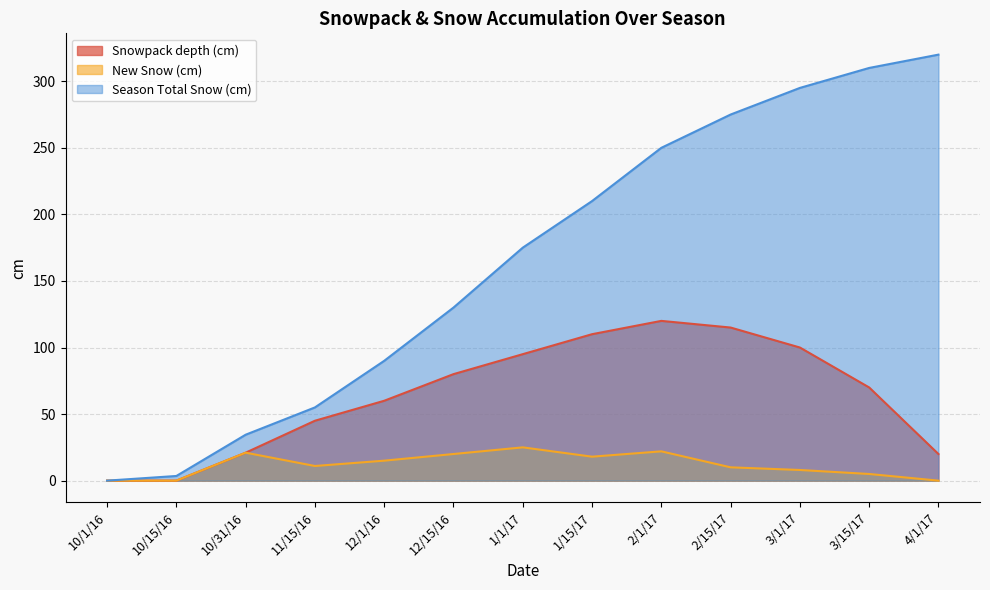

Does the chart display data point markers on the line(s)?

No